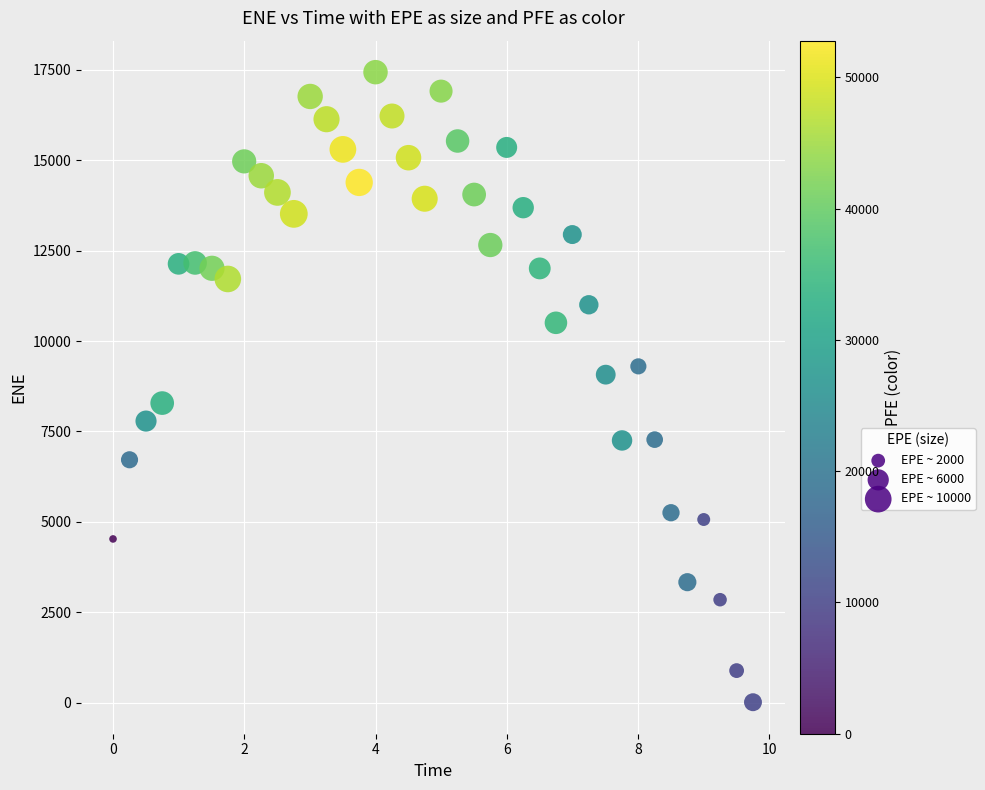

What is the range of X values (max minus min)?

9.8